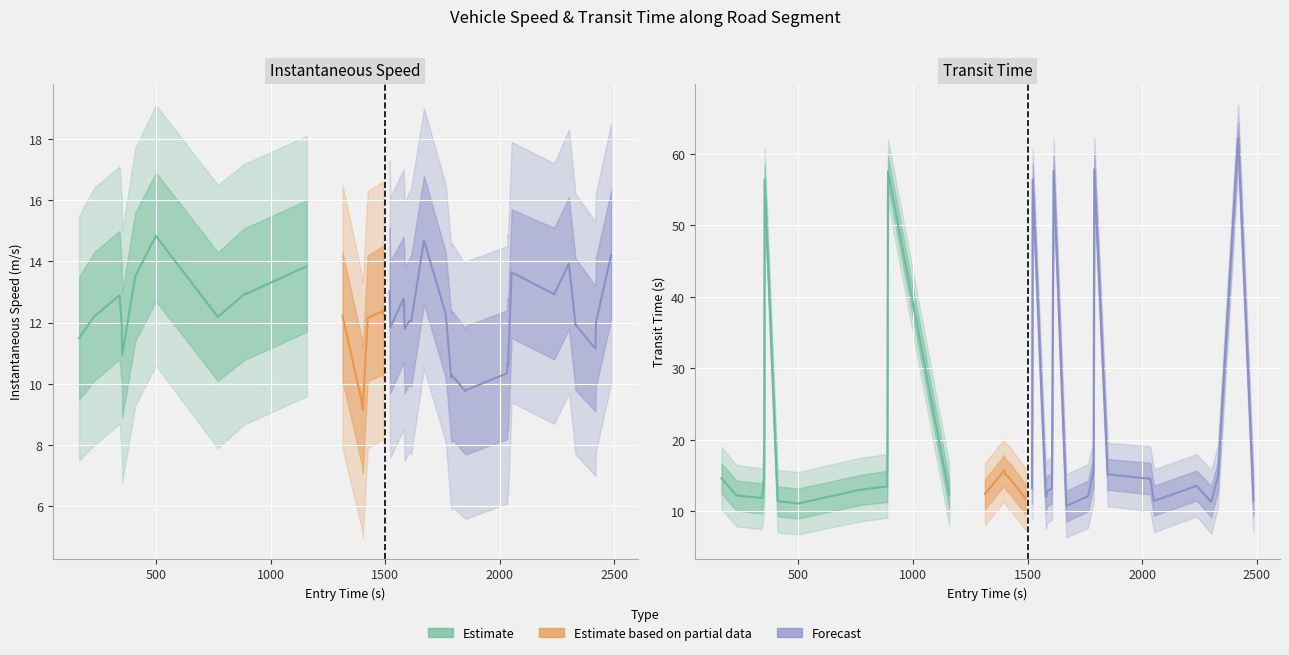

True or false: instspeed has more than 2 interior local peaks.

True